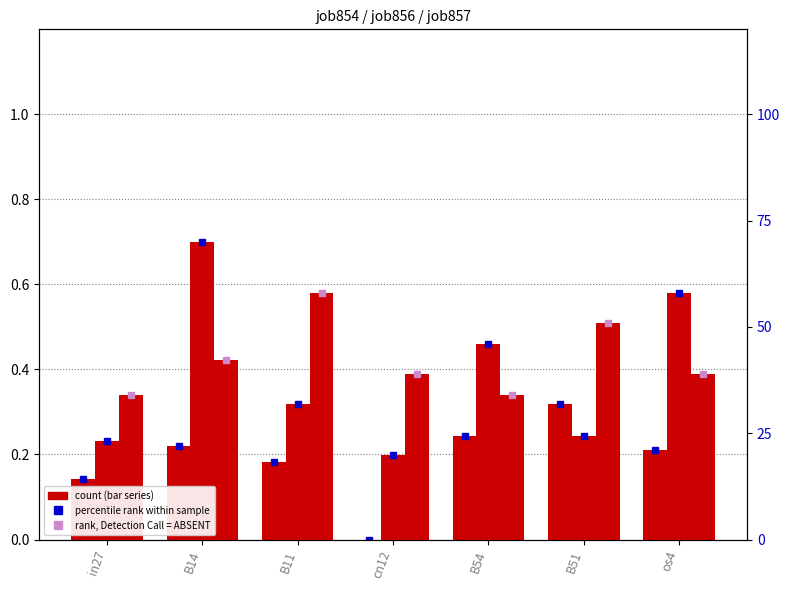

The job857_scenario2_1935 (scaled) series shows 30.8 at cn12. True or false?

False